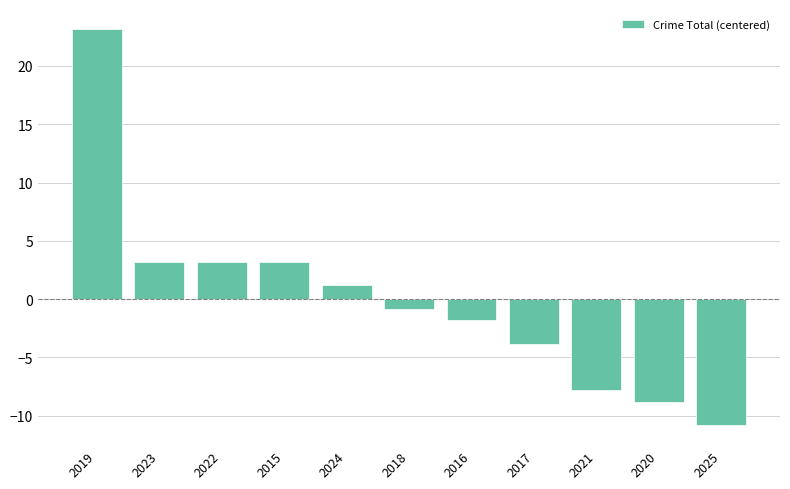

Reading left to right, what are all the values shown in this chart?

23.2	3.2	3.2	3.2	1.2	-0.8	-1.8	-3.8	-7.8	-8.8	-10.8